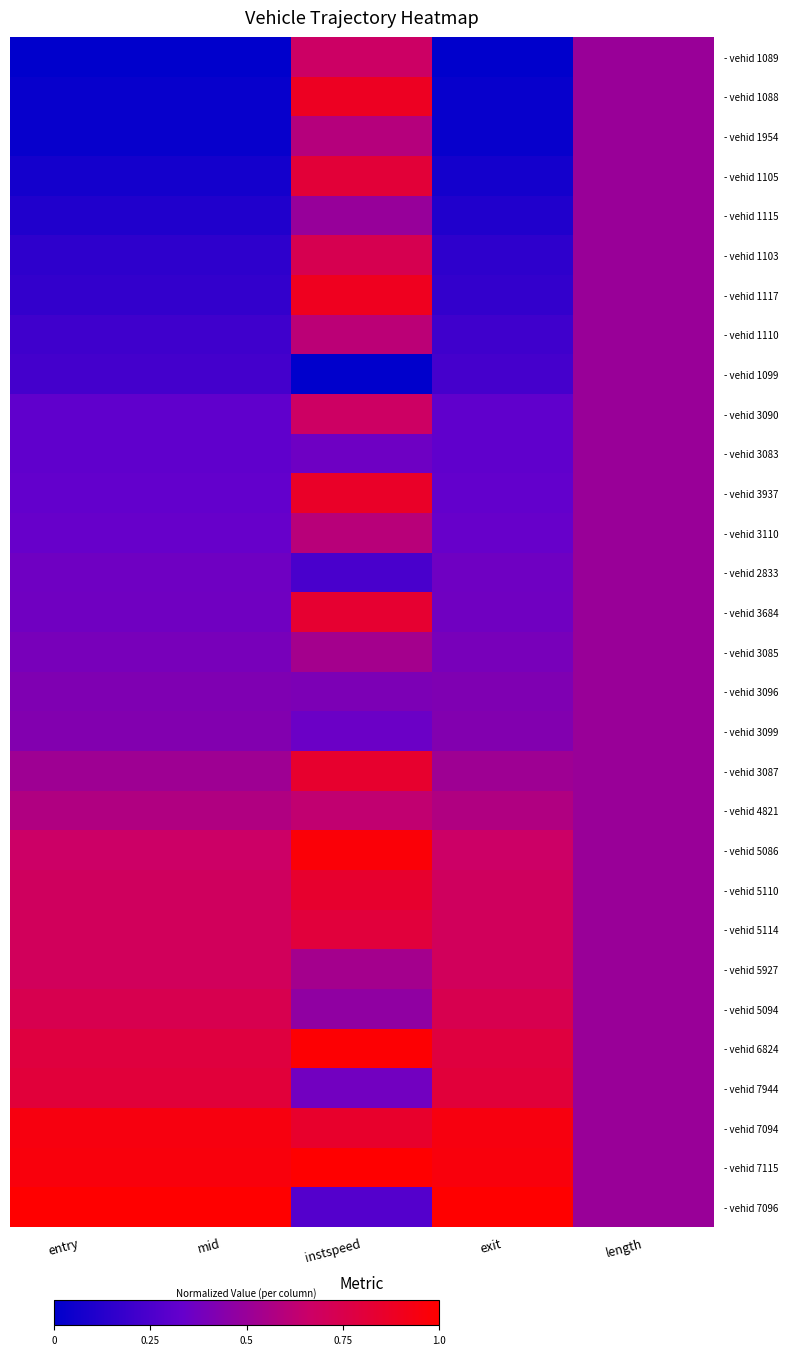

Reading left to right, what are all the values shown in this chart?

row_0: entry=0.0	mid=0.0	instspeed=0.7	exit=0.0	length=0.5
row_1: entry=0.0	mid=0.0	instspeed=0.9	exit=0.0	length=0.5
row_2: entry=0.0	mid=0.0	instspeed=0.6	exit=0.0	length=0.5
row_3: entry=0.1	mid=0.1	instspeed=0.8	exit=0.1	length=0.5
row_4: entry=0.1	mid=0.1	instspeed=0.5	exit=0.1	length=0.5
row_5: entry=0.2	mid=0.2	instspeed=0.7	exit=0.2	length=0.5
row_6: entry=0.2	mid=0.2	instspeed=0.9	exit=0.2	length=0.5
row_7: entry=0.2	mid=0.2	instspeed=0.6	exit=0.2	length=0.5
row_8: entry=0.2	mid=0.2	instspeed=0.0	exit=0.2	length=0.5
row_9: entry=0.3	mid=0.3	instspeed=0.7	exit=0.3	length=0.5
row_10: entry=0.3	mid=0.3	instspeed=0.4	exit=0.3	length=0.5
row_11: entry=0.3	mid=0.3	instspeed=0.9	exit=0.3	length=0.5
row_12: entry=0.3	mid=0.3	instspeed=0.6	exit=0.3	length=0.5
row_13: entry=0.4	mid=0.4	instspeed=0.2	exit=0.4	length=0.5
row_14: entry=0.4	mid=0.4	instspeed=0.8	exit=0.4	length=0.5
row_15: entry=0.4	mid=0.4	instspeed=0.5	exit=0.4	length=0.5
row_16: entry=0.4	mid=0.4	instspeed=0.4	exit=0.4	length=0.5
row_17: entry=0.4	mid=0.4	instspeed=0.4	exit=0.4	length=0.5
row_18: entry=0.5	mid=0.5	instspeed=0.8	exit=0.5	length=0.5
row_19: entry=0.6	mid=0.6	instspeed=0.6	exit=0.6	length=0.5
row_20: entry=0.7	mid=0.7	instspeed=1.0	exit=0.7	length=0.5
row_21: entry=0.7	mid=0.7	instspeed=0.8	exit=0.7	length=0.5
row_22: entry=0.7	mid=0.7	instspeed=0.8	exit=0.7	length=0.5
row_23: entry=0.7	mid=0.7	instspeed=0.5	exit=0.7	length=0.5
row_24: entry=0.7	mid=0.7	instspeed=0.5	exit=0.7	length=0.5
row_25: entry=0.8	mid=0.8	instspeed=1.0	exit=0.8	length=0.5
row_26: entry=0.8	mid=0.8	instspeed=0.4	exit=0.8	length=0.5
row_27: entry=0.9	mid=0.9	instspeed=0.9	exit=0.9	length=0.5
row_28: entry=1.0	mid=1.0	instspeed=1.0	exit=1.0	length=0.5
row_29: entry=1.0	mid=1.0	instspeed=0.3	exit=1.0	length=0.5